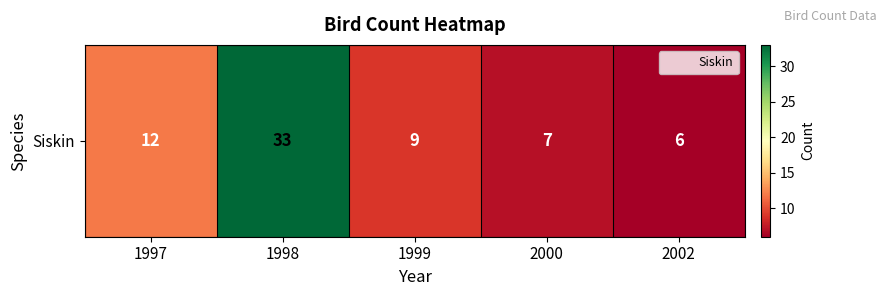

List the labels in order of value, largest first.

1998, 1997, 1999, 2000, 2002